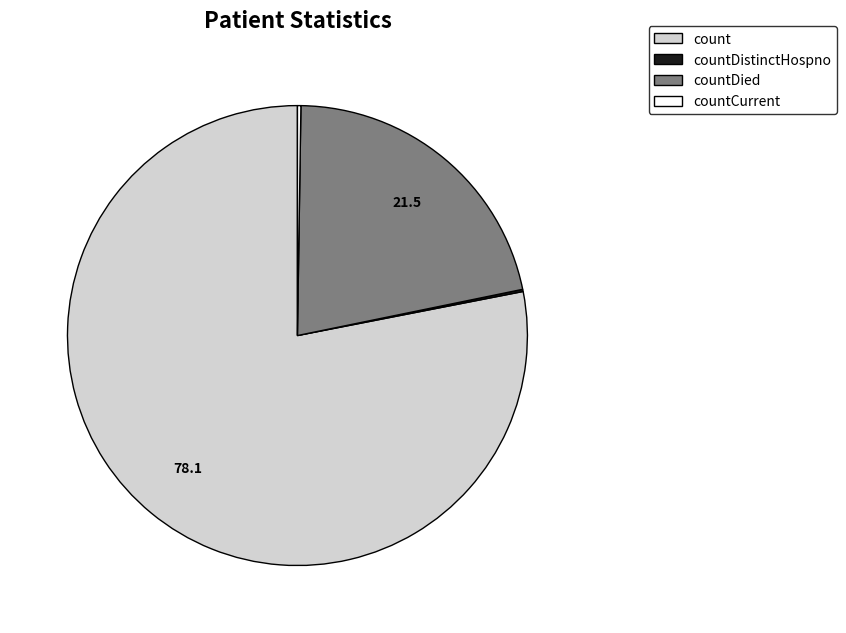

Does any single category account for the majority?

Yes